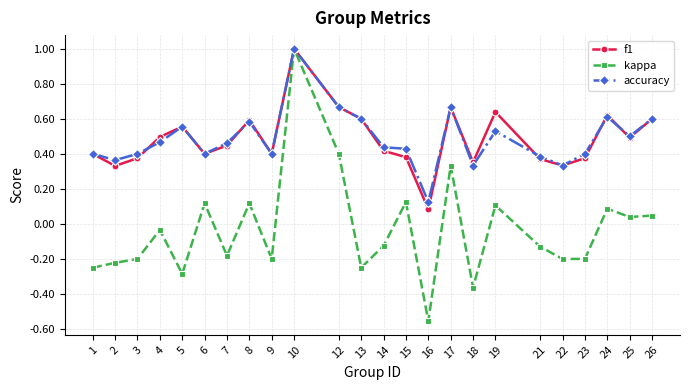

What are all the series names shown in the legend?

f1, kappa, accuracy